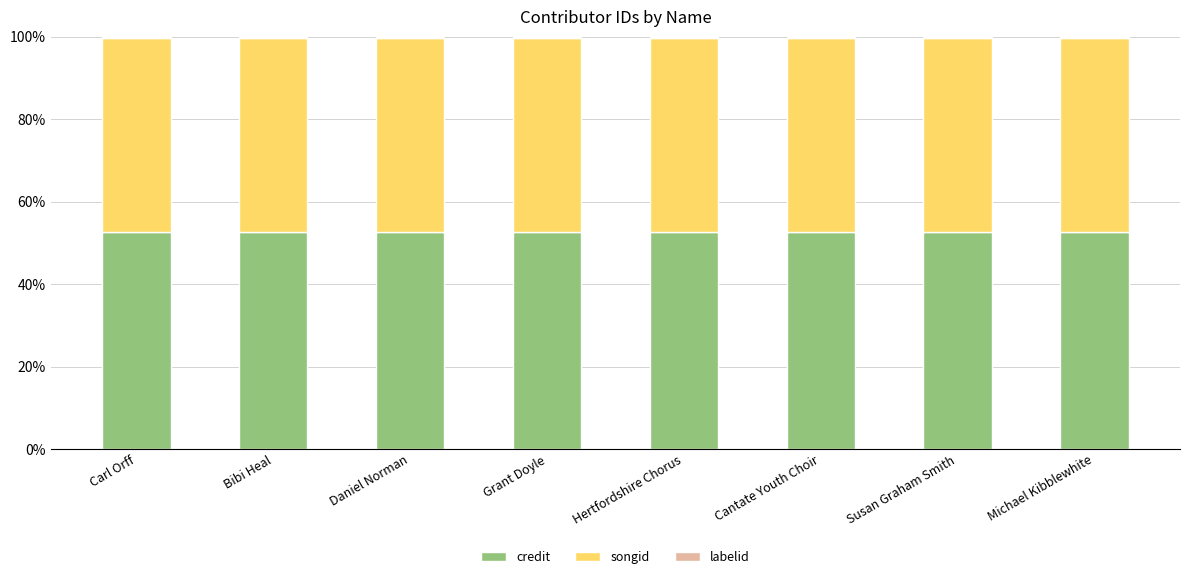

True or false: credit has a value of 52.7 at Grant Doyle.

True